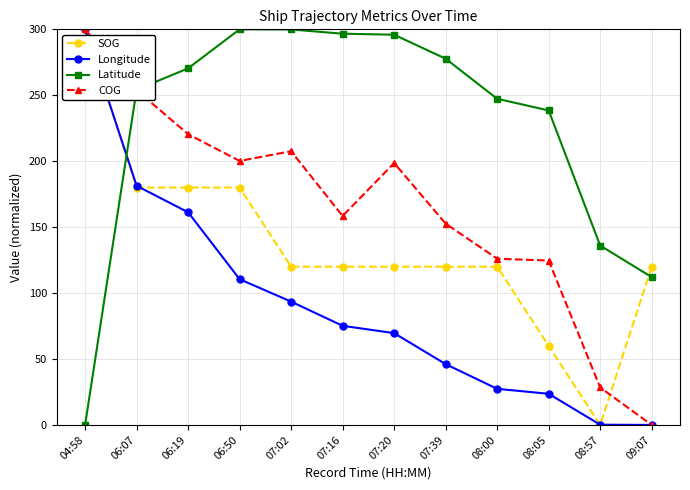

How many intersections are there between Latitude and SOG?

2